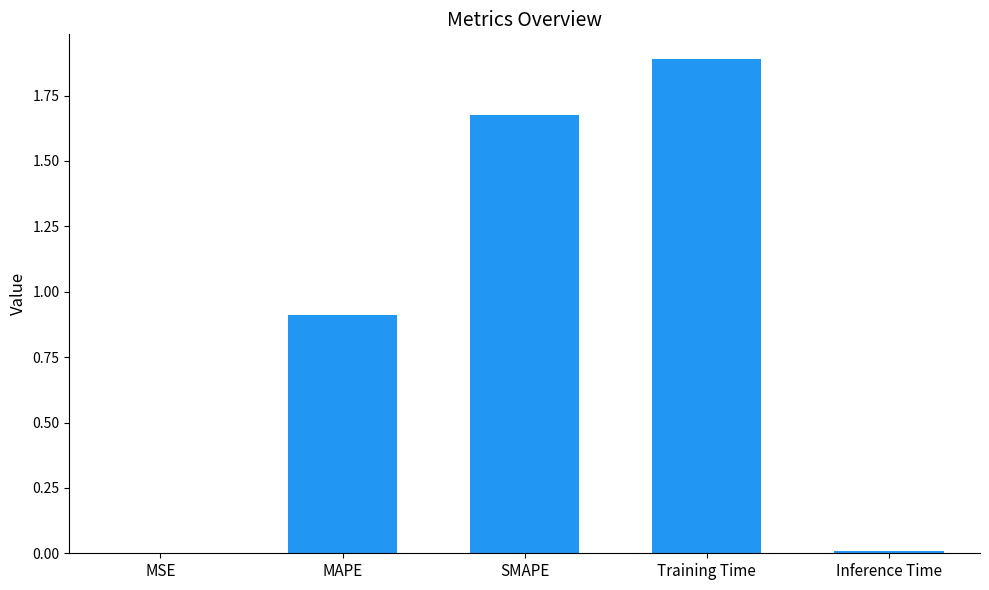

Are the bars grouped side by side (vs. stacked)?

No